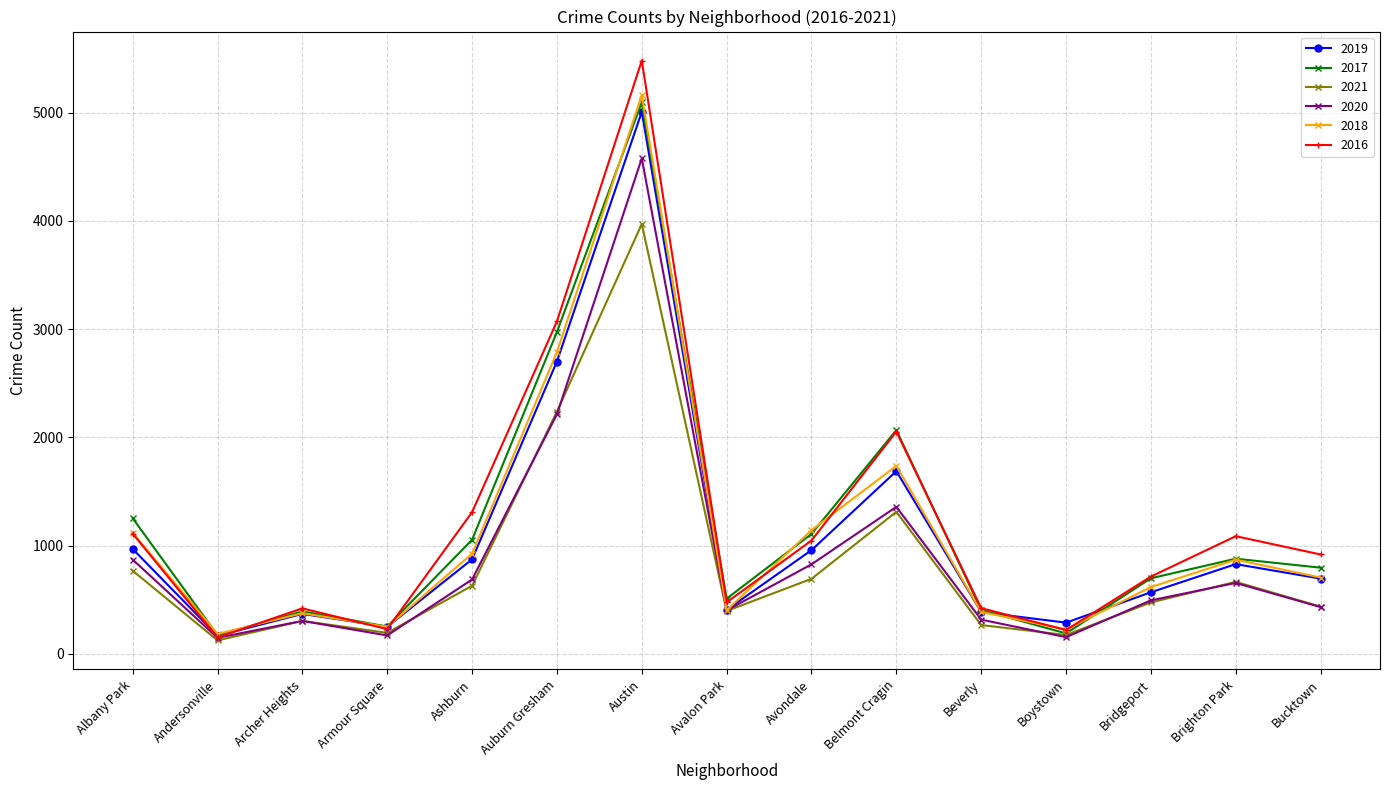

What value does the 2019 series have at Armour Square?

249